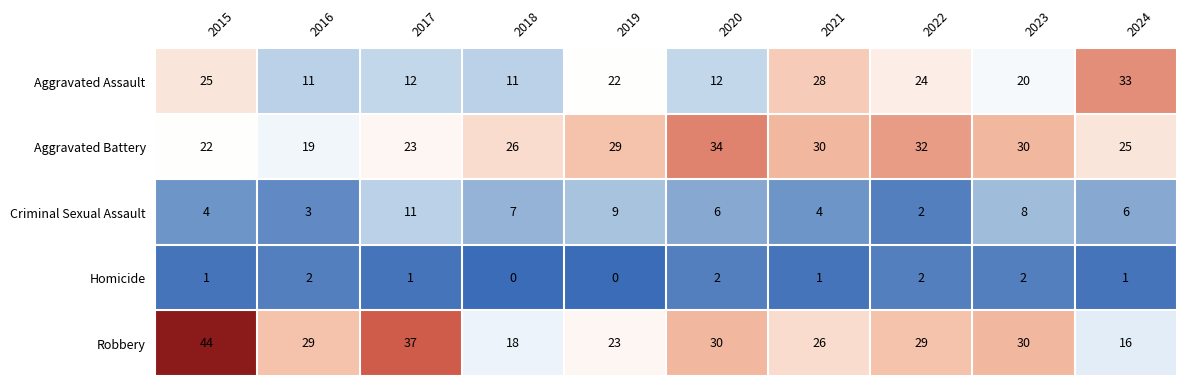

What is the maximum value shown in the chart?

44